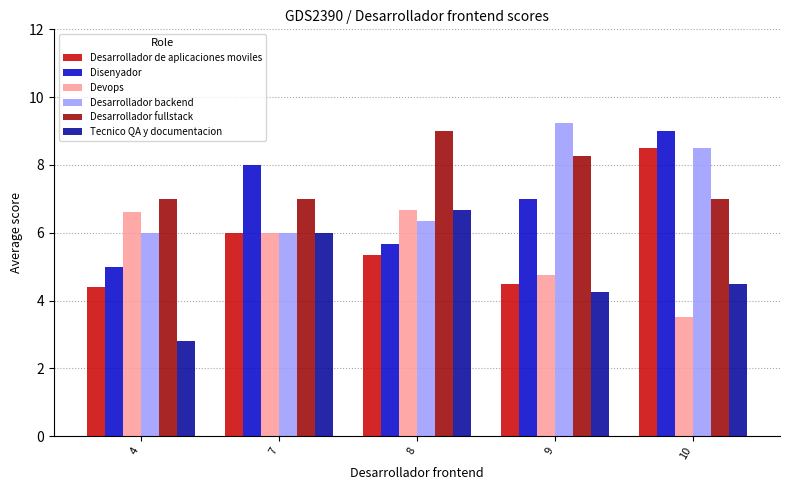

What is the value of the Devops bar at the 4th from the left?

4.8